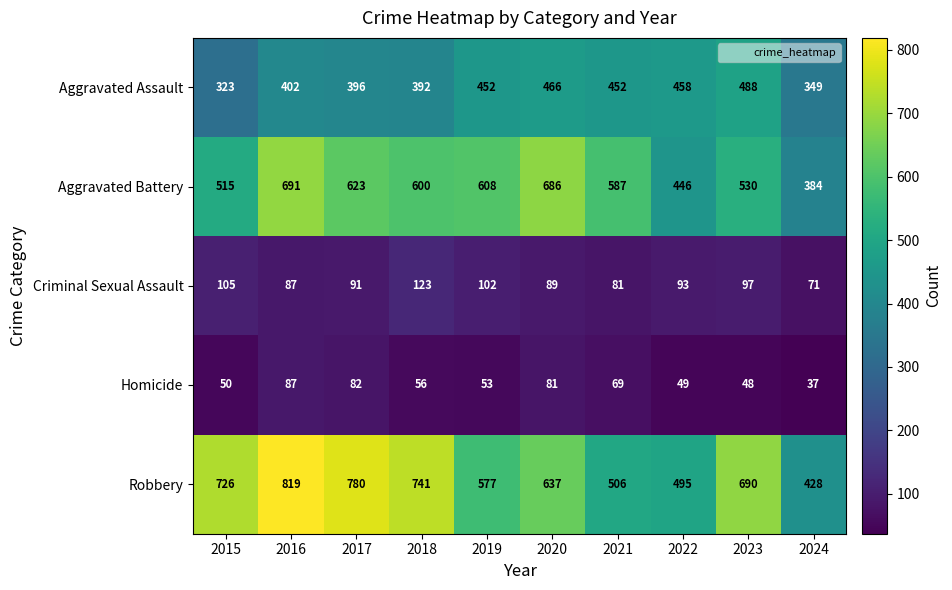

At which category is the sum across all series the highest?

2016